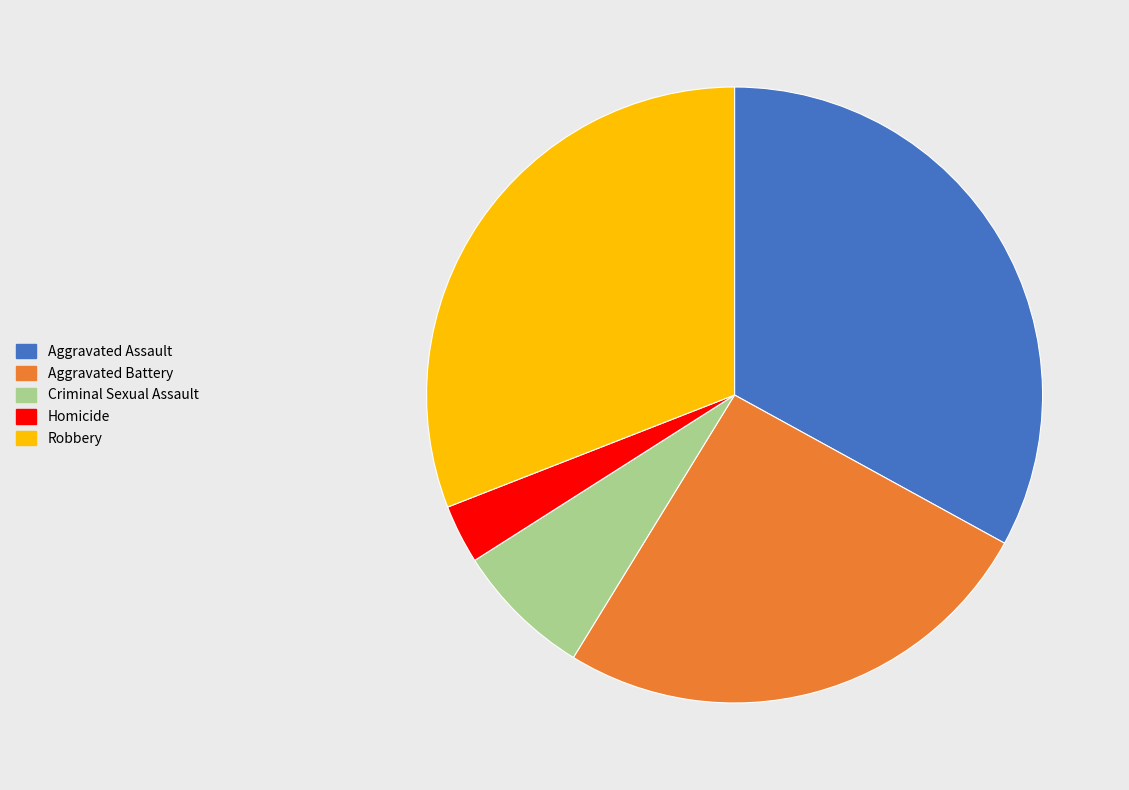

The Aggravated Assault slice represents 28% of the pie. True or false?

False